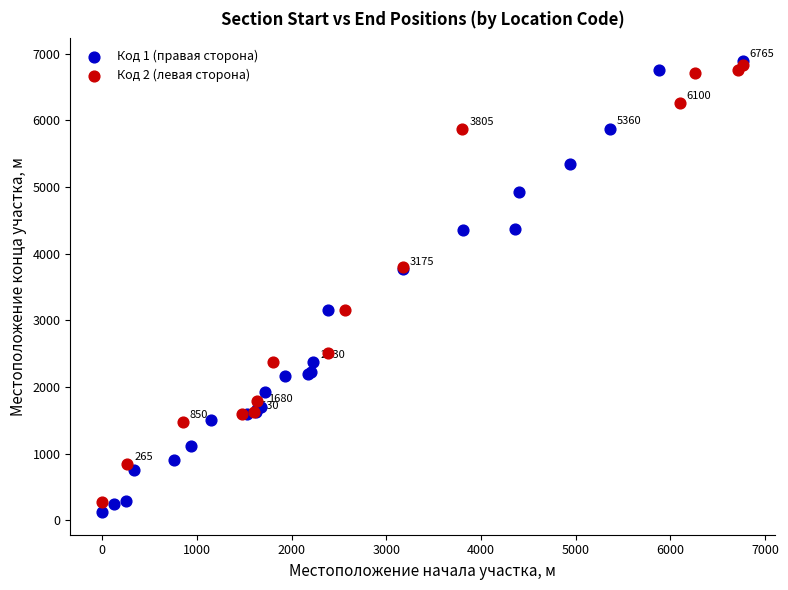

What are all the series names shown in the legend?

Код 1 (правая сторона), Код 2 (левая сторона)